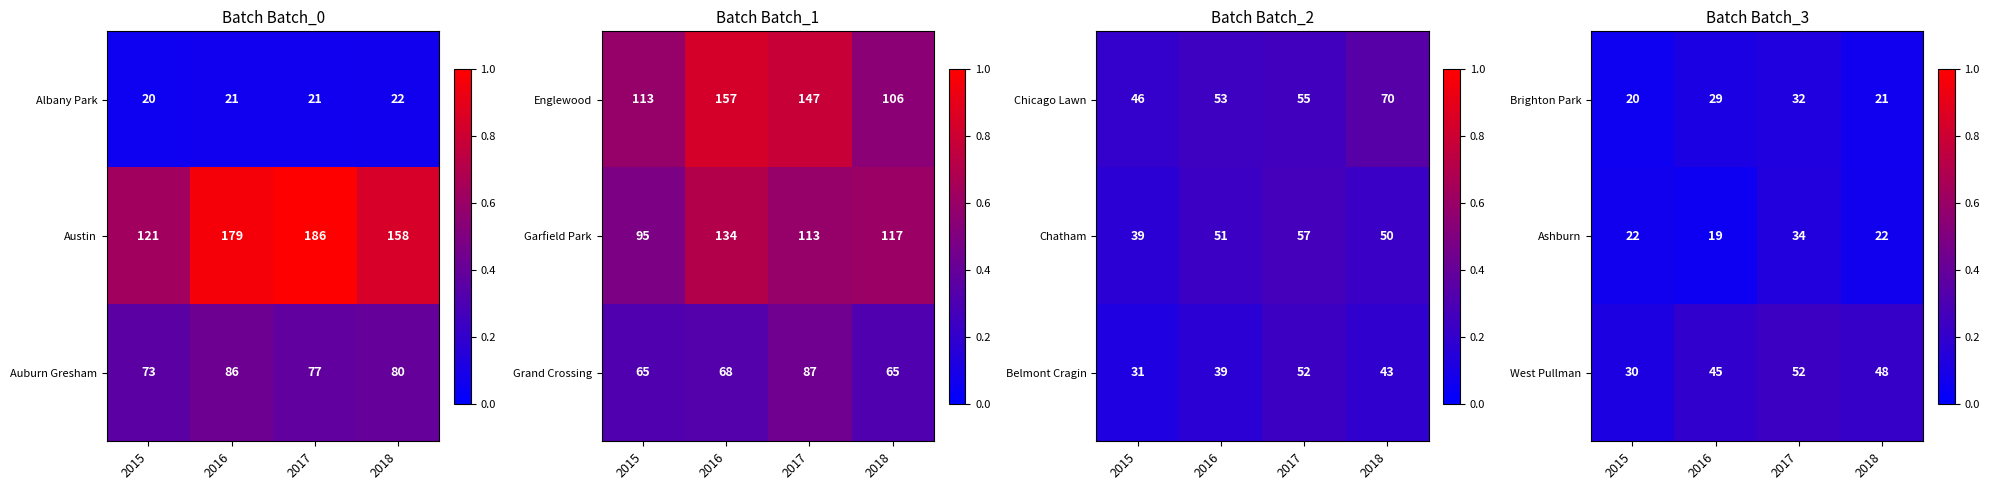

List the labels in order of West Pullman value, smallest first.

2015, 2016, 2018, 2017